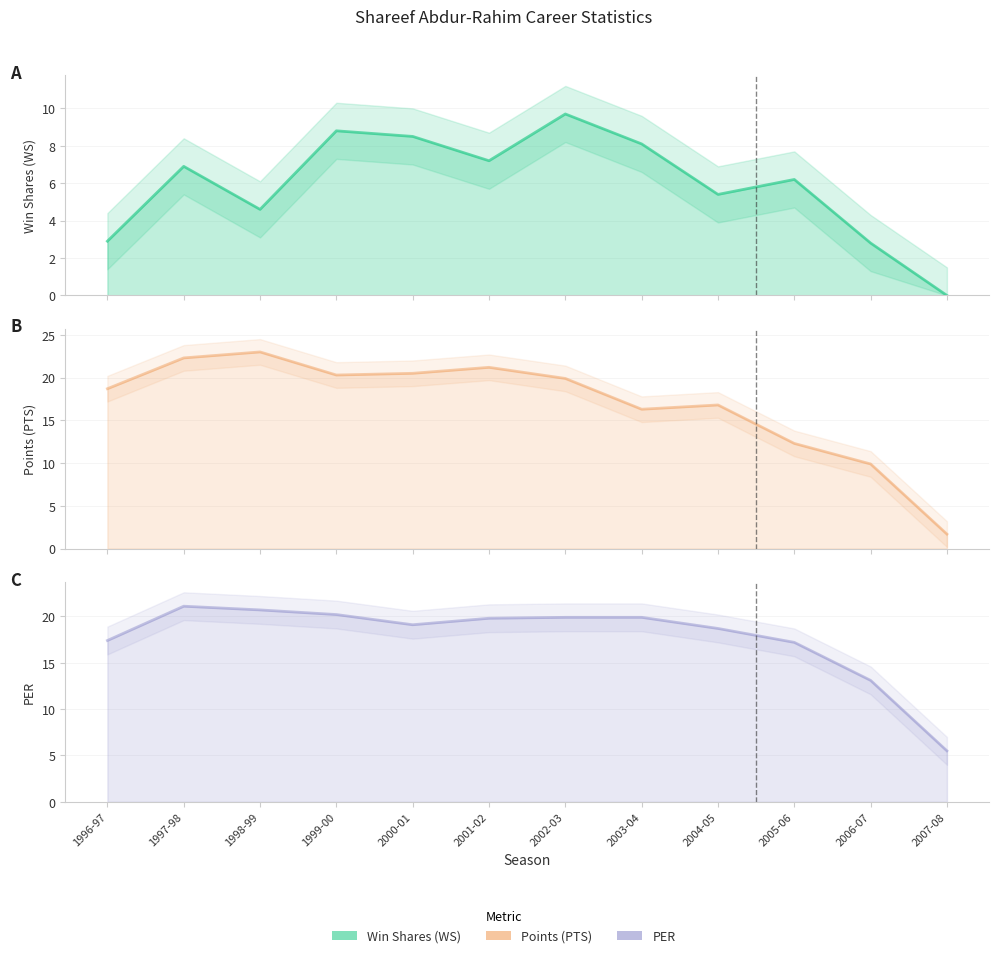

In Win Shares (WS), how many points are lower than both neighbors (excluding endpoints)?

3